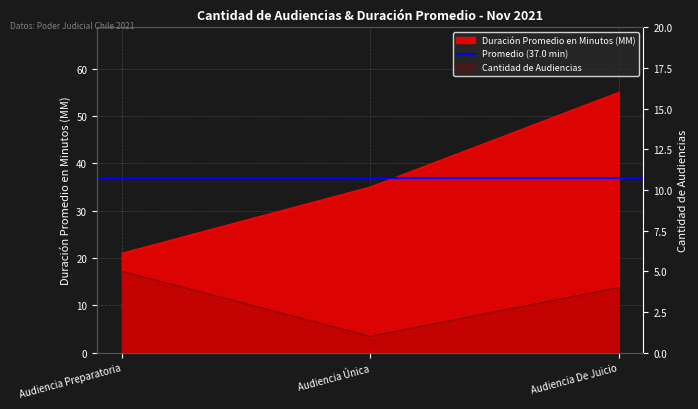

Where is Duración Promedio en Minutos (MM) nearest to the value 38?

Audiencia Única